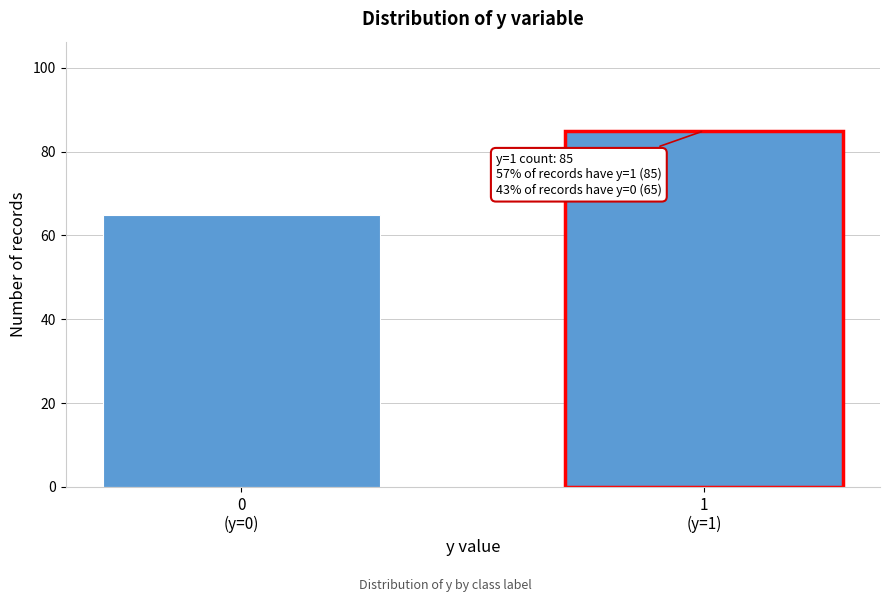

Reading left to right, transcribe all the data shown in this chart.

65	85